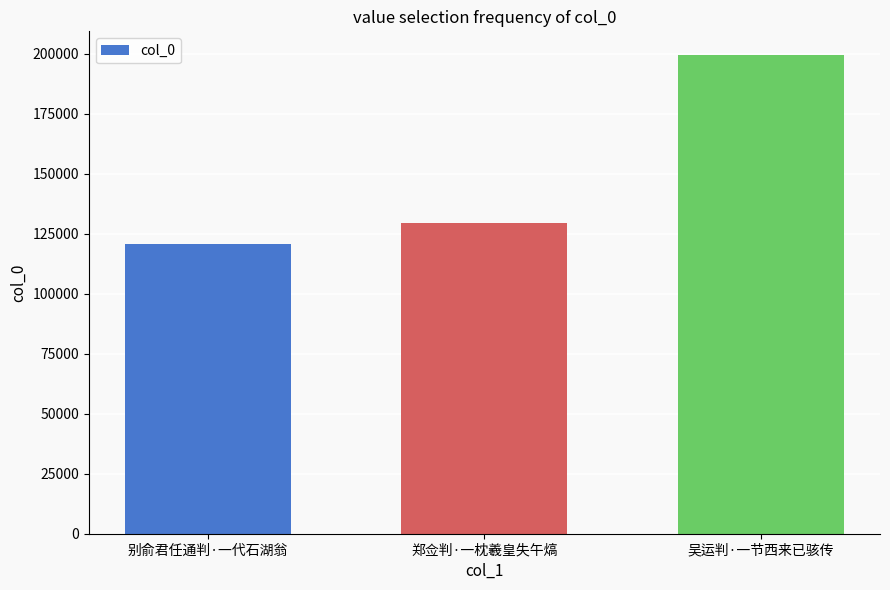

Reading left to right, transcribe all the data shown in this chart.

120820	129534	199464